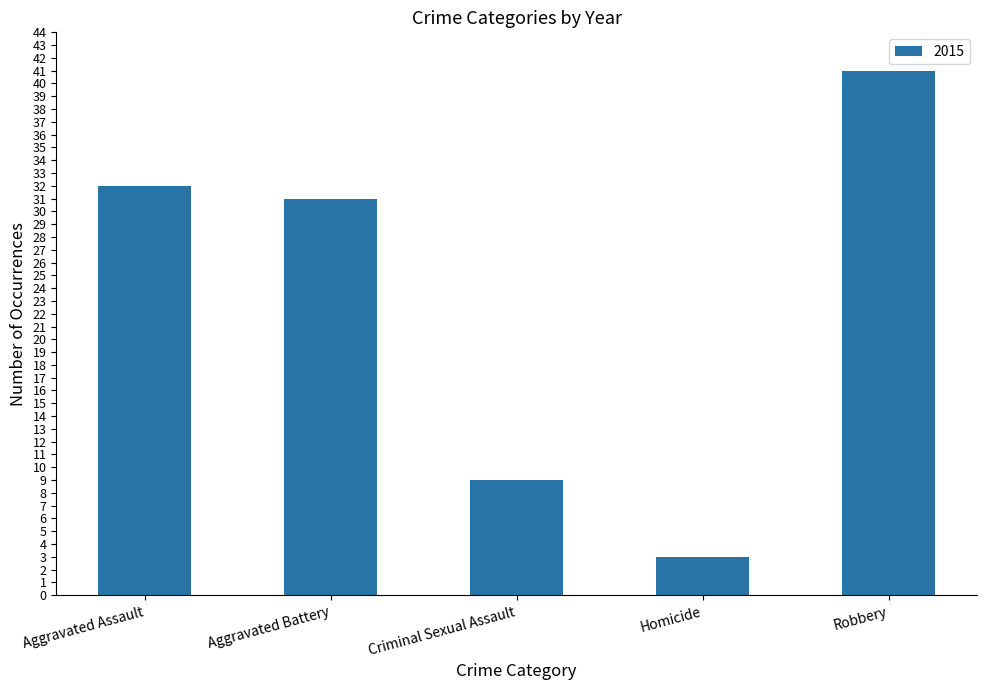

List the labels in order of value, smallest first.

Homicide, Criminal Sexual Assault, Aggravated Battery, Aggravated Assault, Robbery